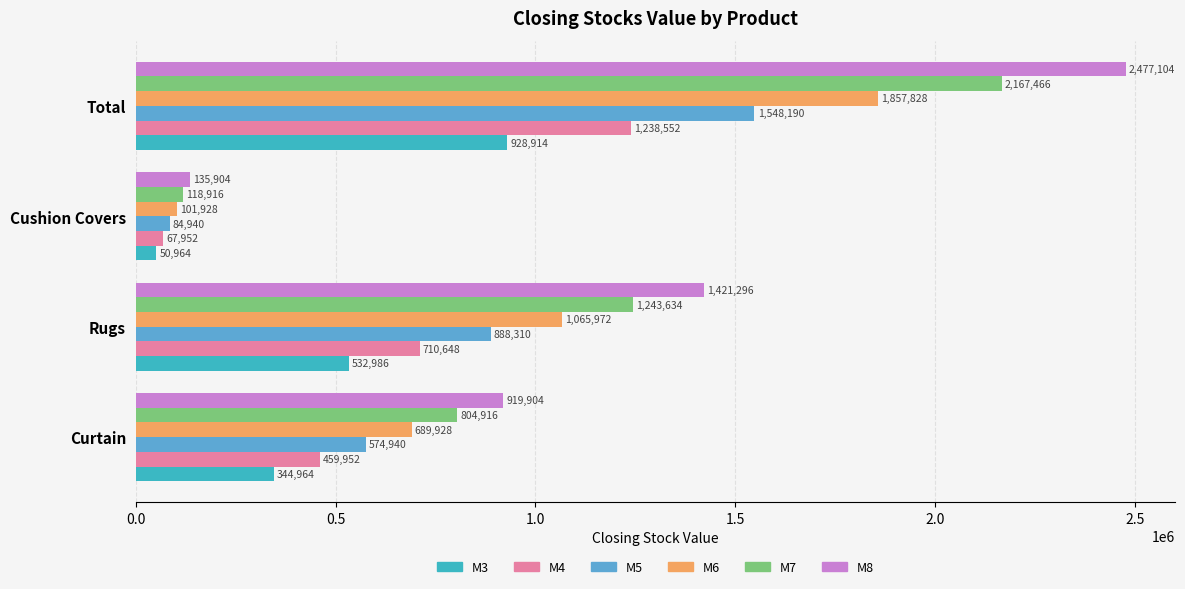

At how many categories does at least one series exceed 2048828?

1